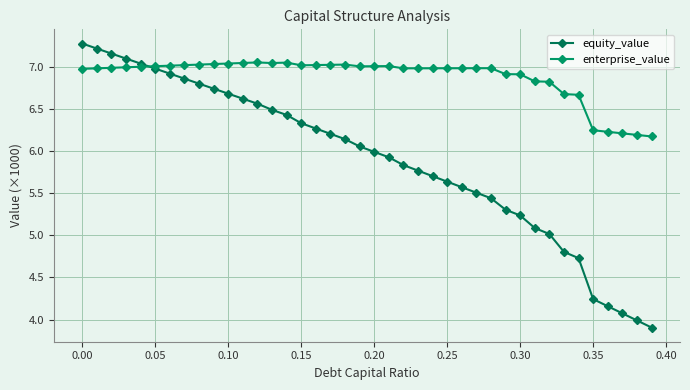

Which series has the largest total across all categories?

enterprise_value